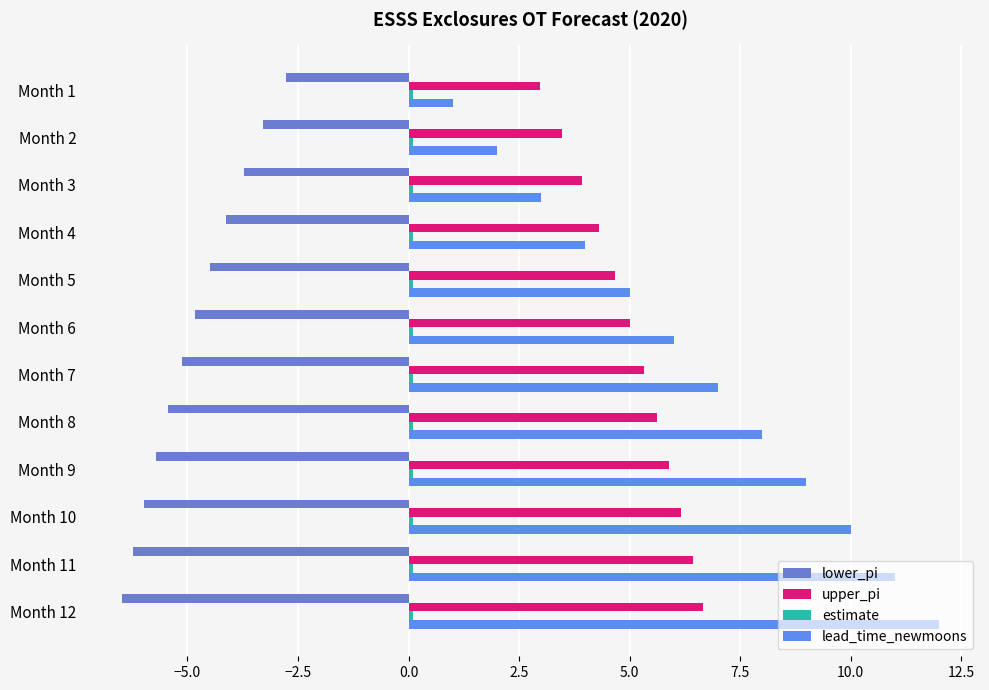

What is the difference between the second highest and minimum values in the lower_pi series?

3.2